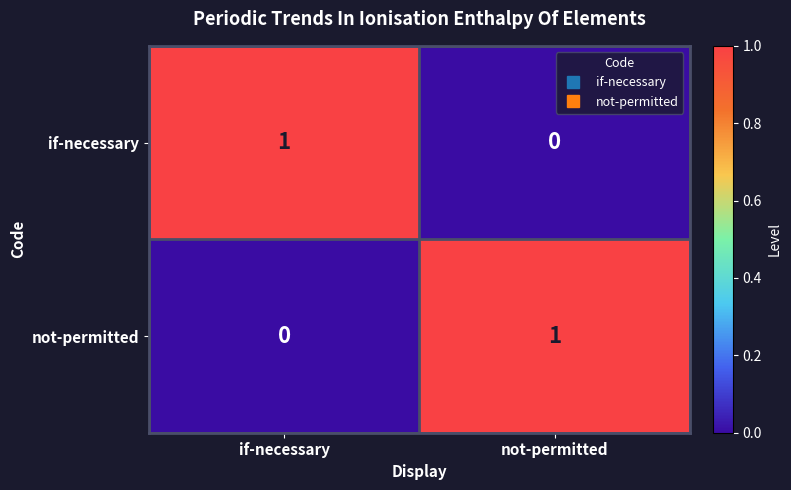

What is the difference between the highest and lowest values at if-necessary?

1